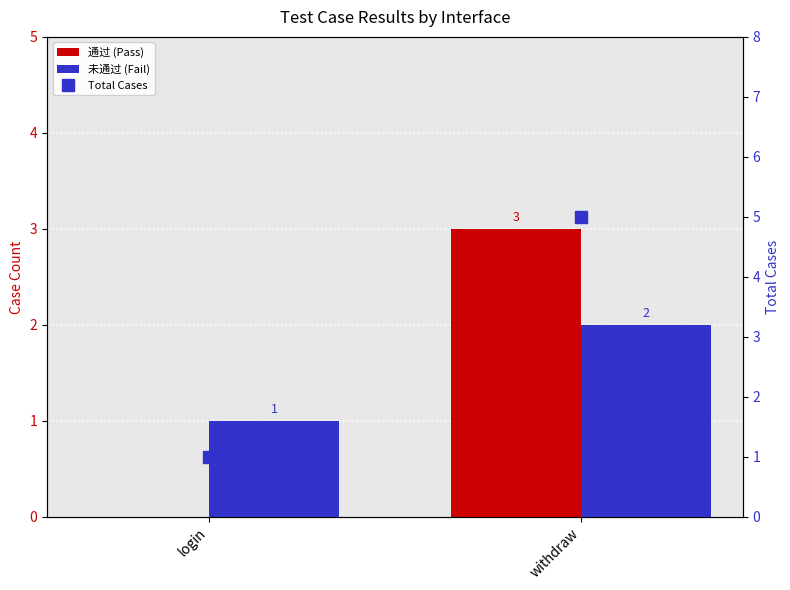

Which series changed the most between login and withdraw?

Total Cases